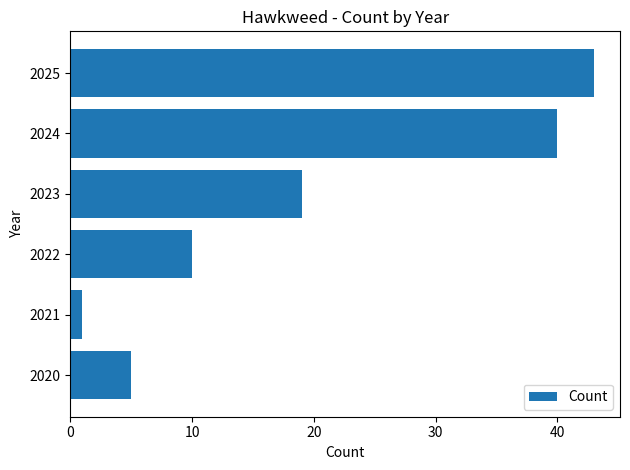

Reading bottom to top, transcribe all the data shown in this chart.

2020=5	2021=1	2022=10	2023=19	2024=40	2025=43